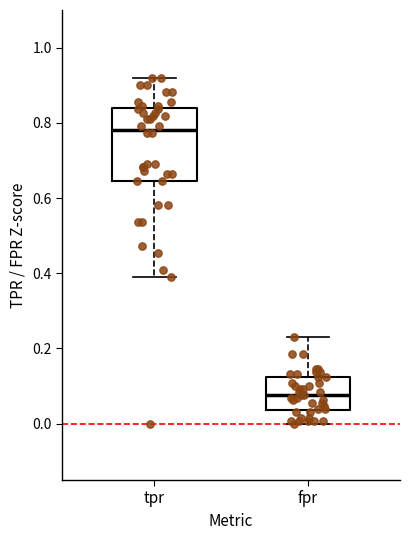

Which box's median line is the highest?

tpr